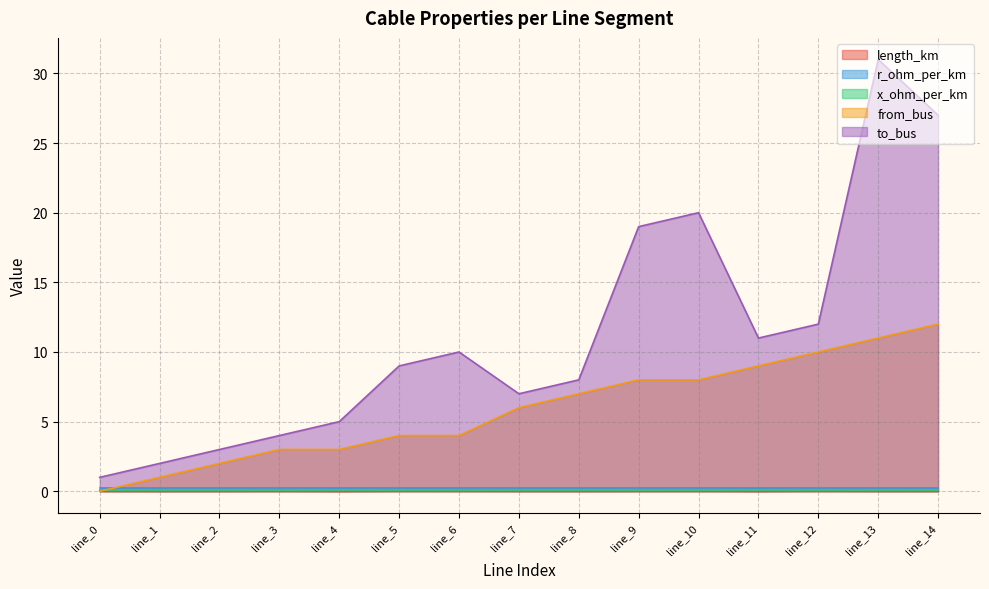

Where is the first local minimum for to_bus?

line_7